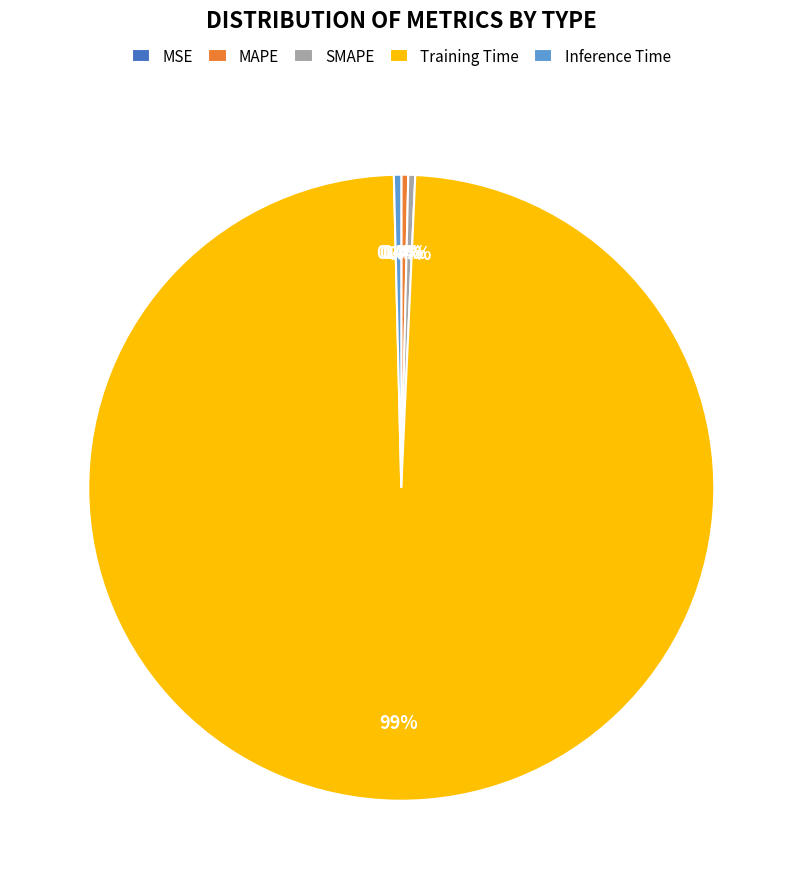

Does Training Time represent more than half of the total?

Yes